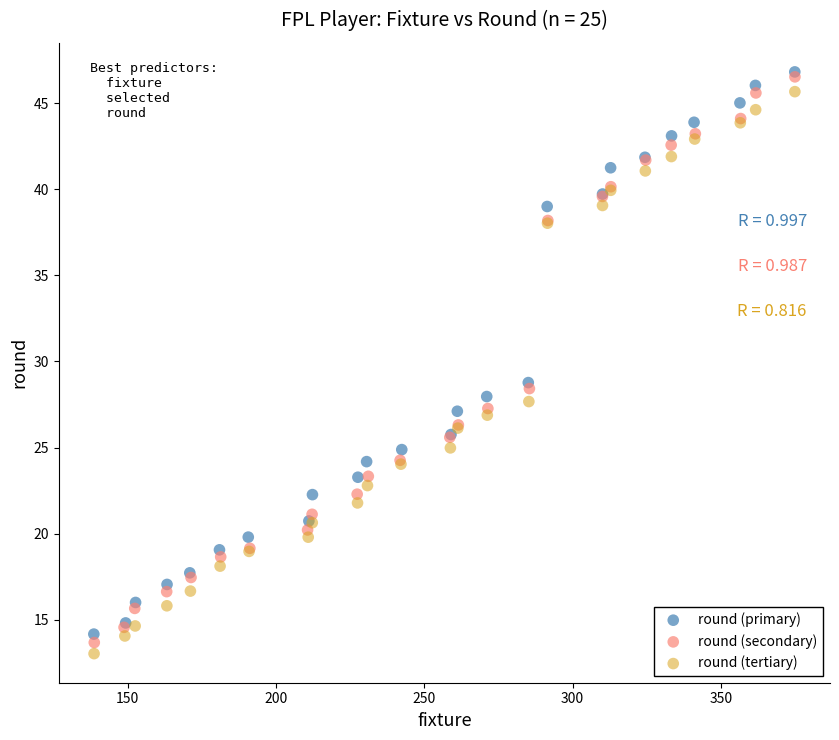

What are all the series names shown in the legend?

round (primary), round (secondary), round (tertiary)